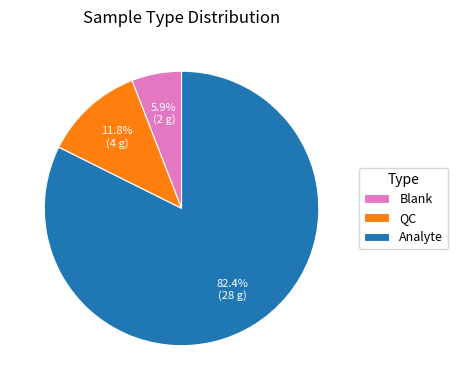

To the nearest percent, what percentage of the pie is Blank?

6%